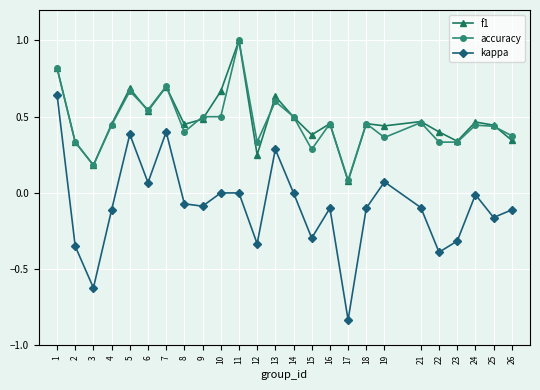

True or false: kappa and accuracy cross at least once.

False